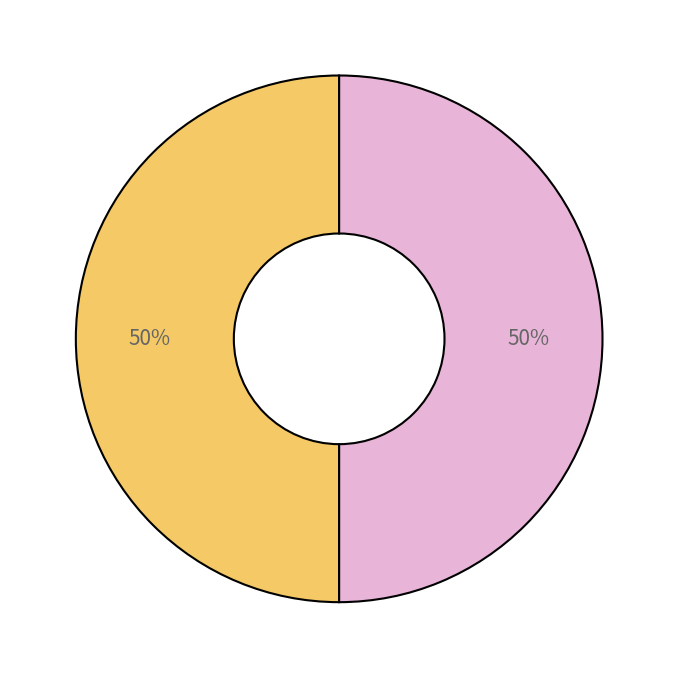

To the nearest percent, what is the average slice percentage?

50%